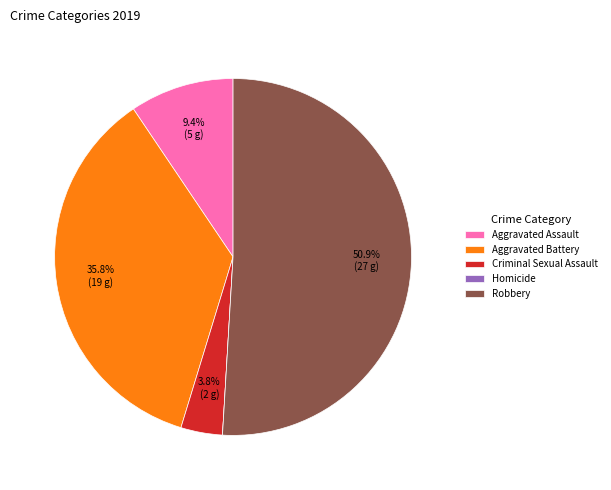

Is it true that Robbery is 51% of the pie?

True